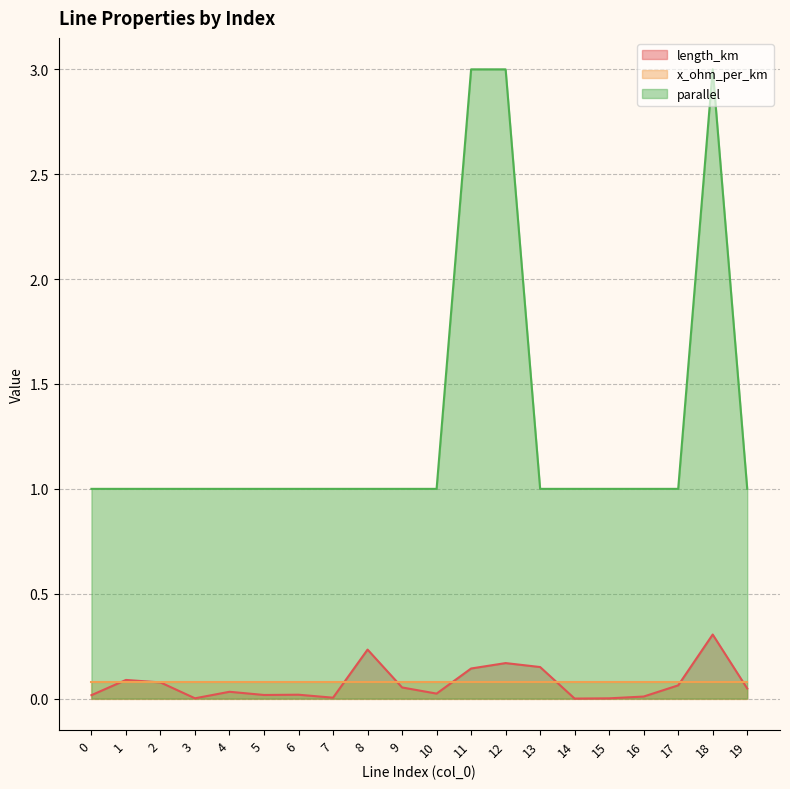

Is it true that parallel equals 3.0 at 12?

True